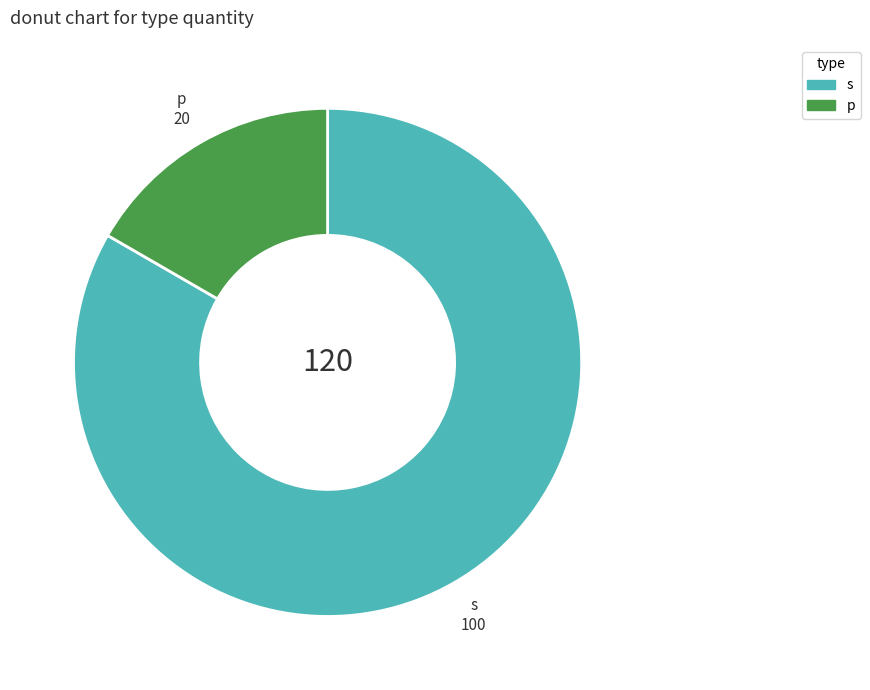

What is the ratio of the value at p to the value at s?

0.2